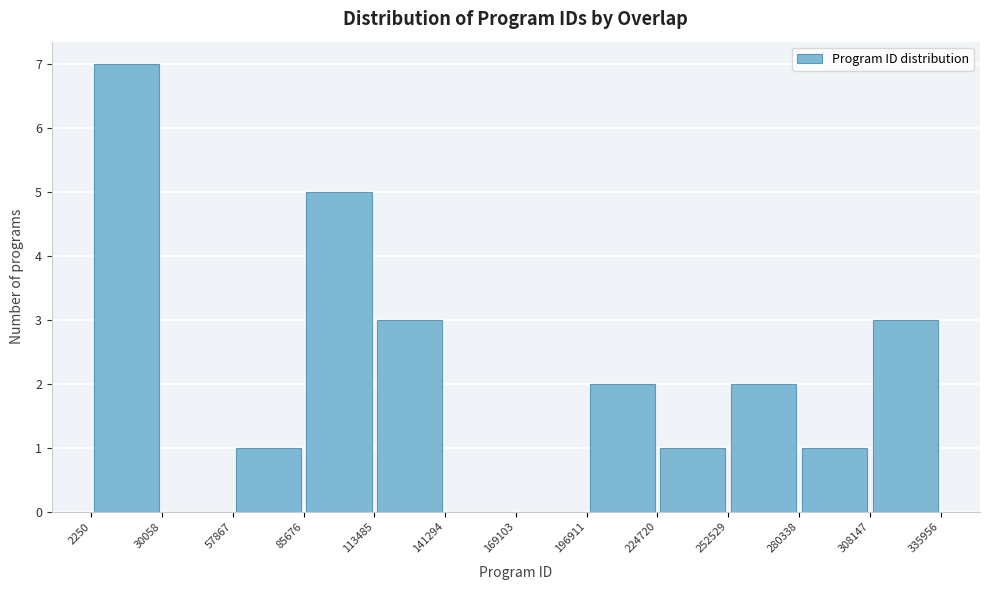

Reading left to right, transcribe this chart: for each bar, give the range it covers on the x-axis and its height. The values are not printed on the chart, so give them approximately, as read against the axis.

2250 to 30058: 7
30058 to 57867: 0
57867 to 85676: 1
85676 to 113485: 5
113485 to 141294: 3
141294 to 169103: 0
169103 to 196911: 0
196911 to 224720: 2
224720 to 252529: 1
252529 to 280338: 2
280338 to 308147: 1
308147 to 335956: 3